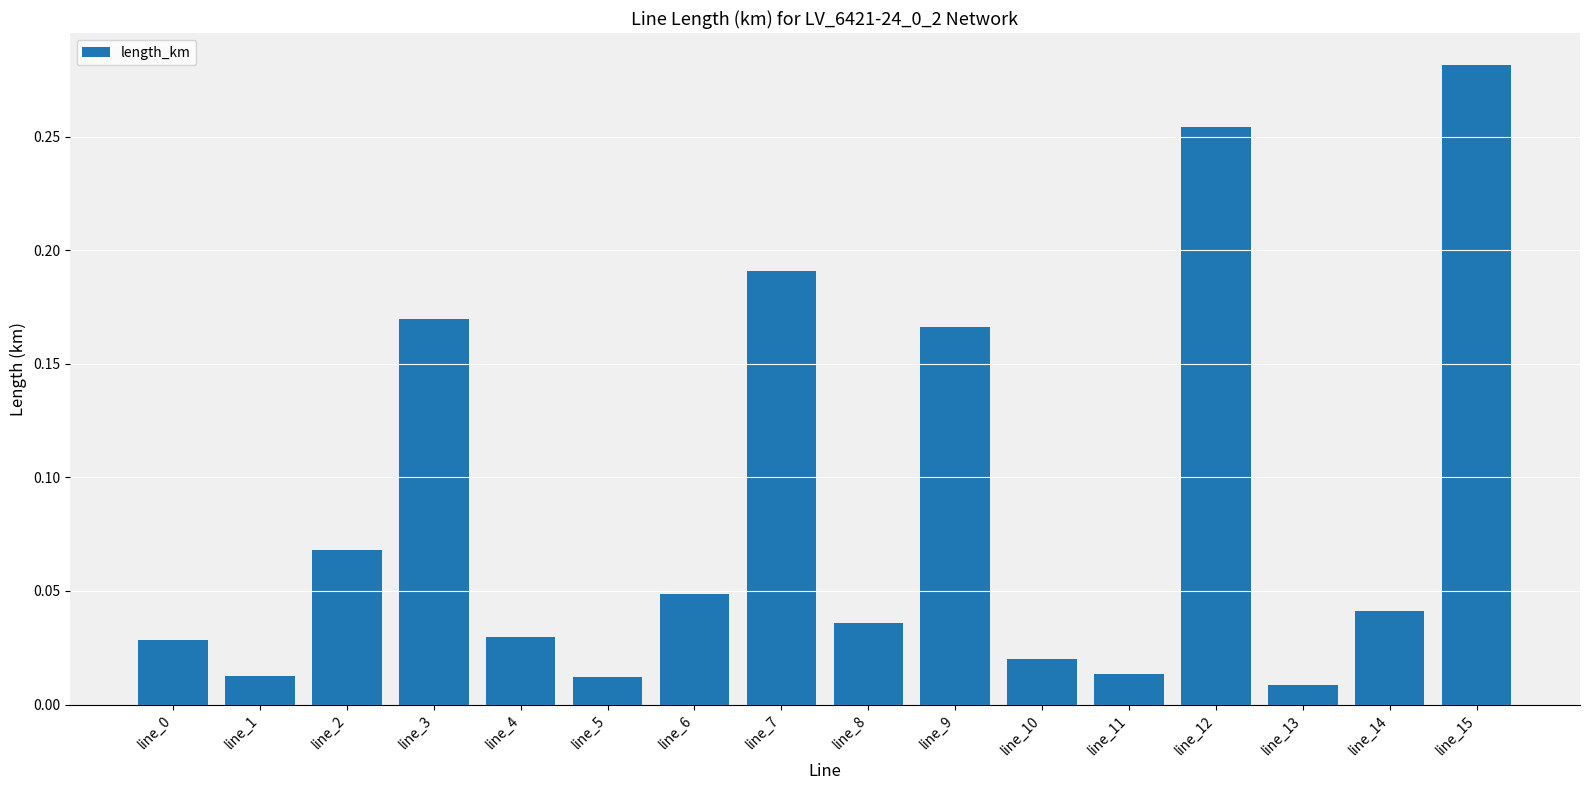

What is the sum of all values?

1.4